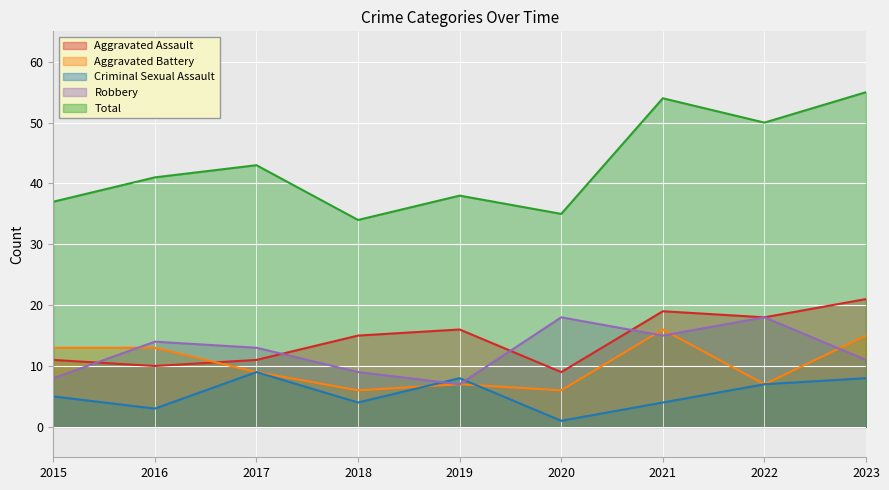

Reading left to right, transcribe all the data shown in this chart.

Aggravated Assault: 11	10	11	15	16	9	19	18	21
Aggravated Battery: 13	13	9	6	7	6	16	7	15
Criminal Sexual Assault: 5	3	9	4	8	1	4	7	8
Robbery: 8	14	13	9	7	18	15	18	11
Total: 37	41	43	34	38	35	54	50	55